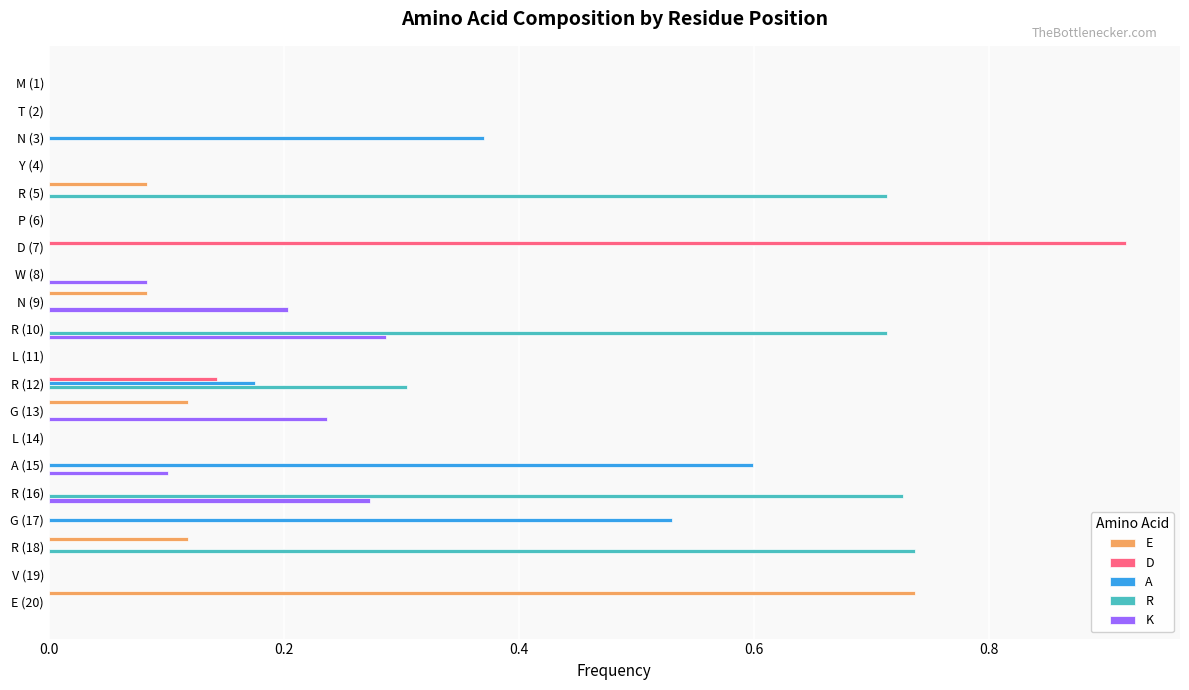

Which series has the largest total across all categories?

R